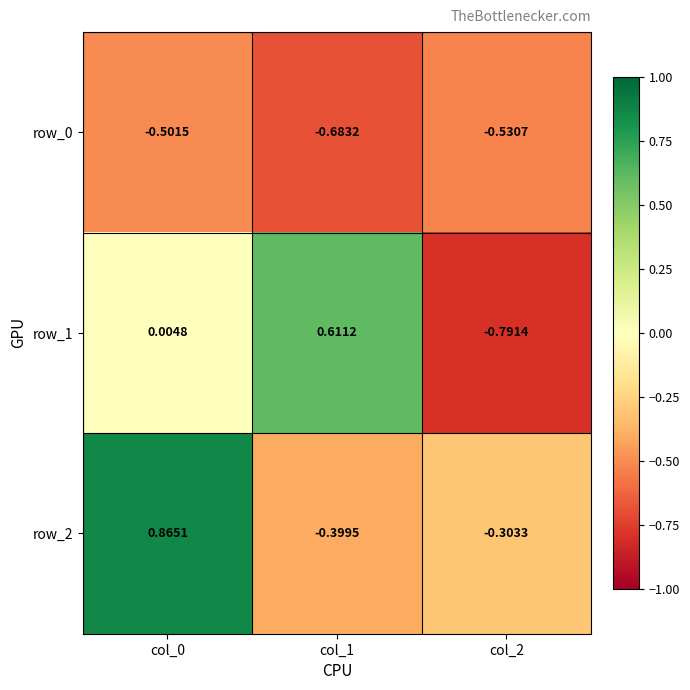

Where is row_2 nearest to the value 0?

col_2